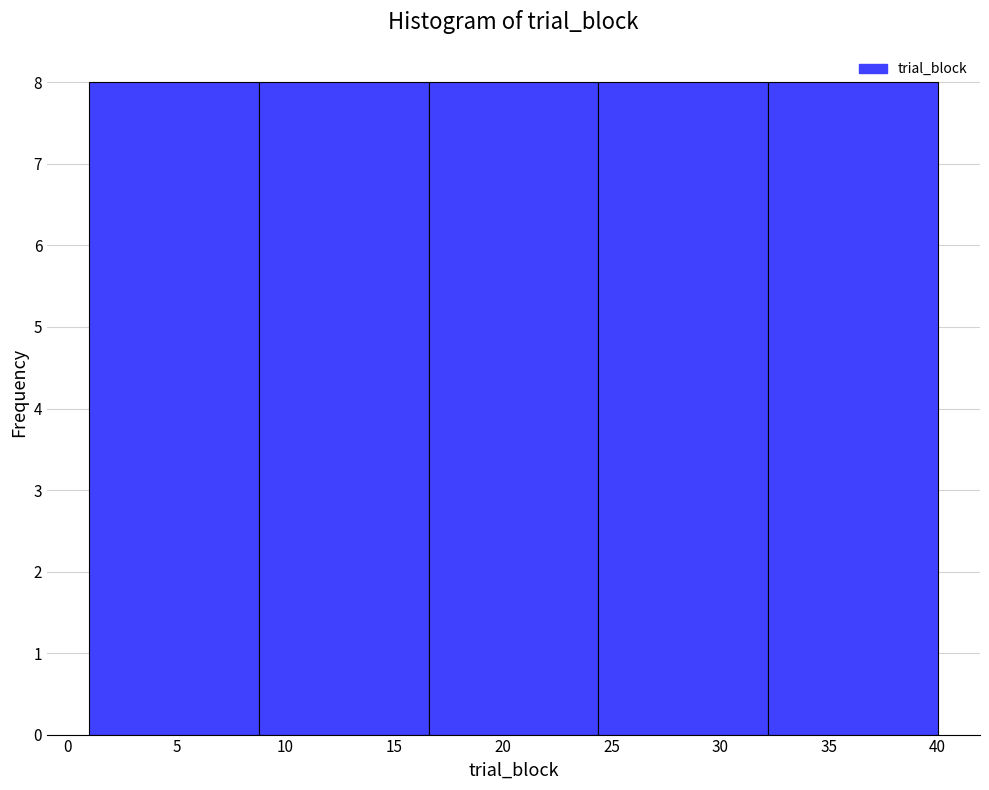

Reading left to right, list every bar in this chart as the range it spans on the x-axis followed by its height. Neither the bar edges nor the heights are printed on the chart, so give them approximately, as read against the axes.

1.0 to 8.8: 8
8.8 to 16.6: 8
16.6 to 24.4: 8
24.4 to 32.2: 8
32.2 to 40.0: 8